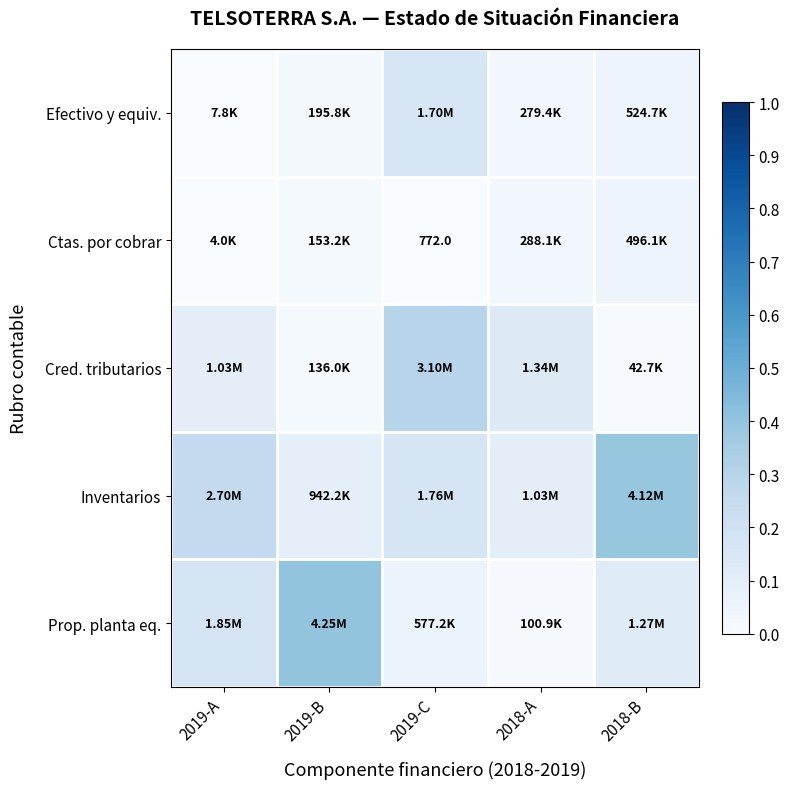

Which series has the largest total across all categories?

Inventarios